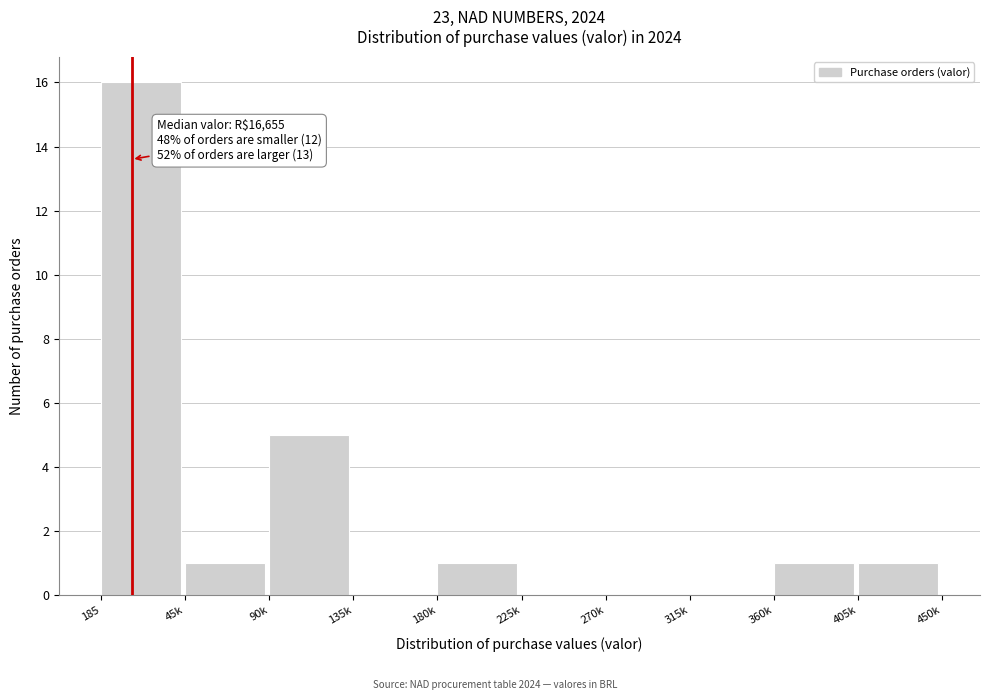

Reading left to right, list all the values displayed in this chart.

185=16	45k=1	90k=5	135k=0	180k=1	225k=0	270k=0	315k=0	360k=1	405k=1